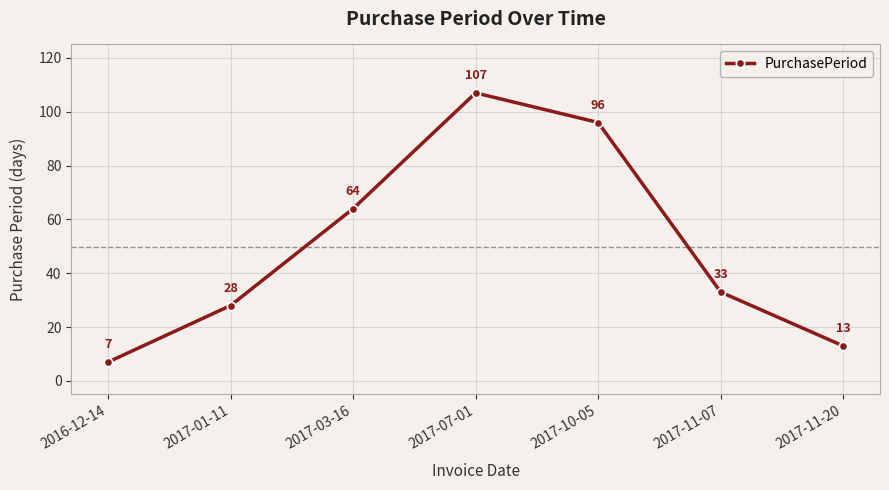

Rank the categories by value from lowest to highest.

2016-12-14, 2017-11-20, 2017-01-11, 2017-11-07, 2017-03-16, 2017-10-05, 2017-07-01